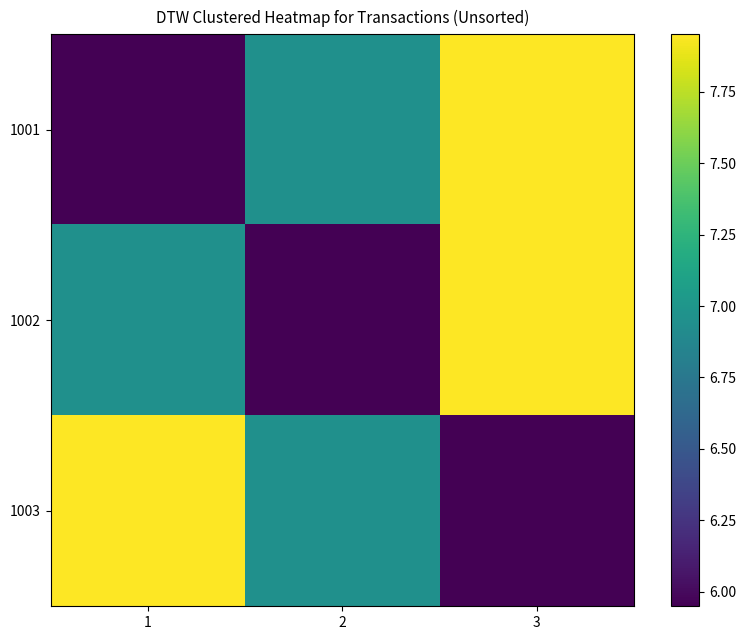

Reading left to right, transcribe all the data shown in this chart.

1001: 1=6.0	2=7.0	3=8.0
1002: 1=7.0	2=6.0	3=8.0
1003: 1=8.0	2=7.0	3=6.0